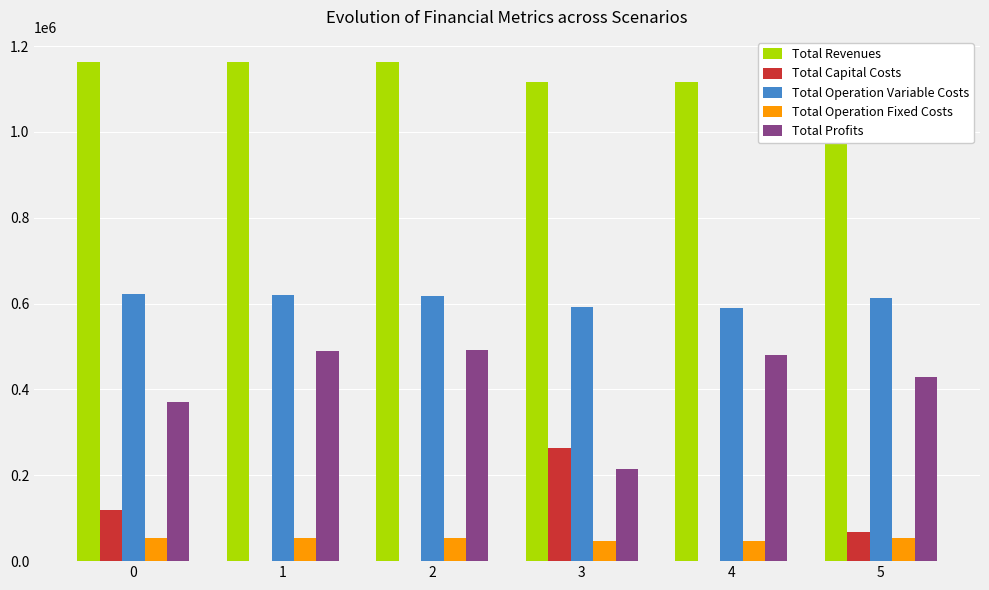

What is the sum of all Total Operation Fixed Costs values?

308622.0